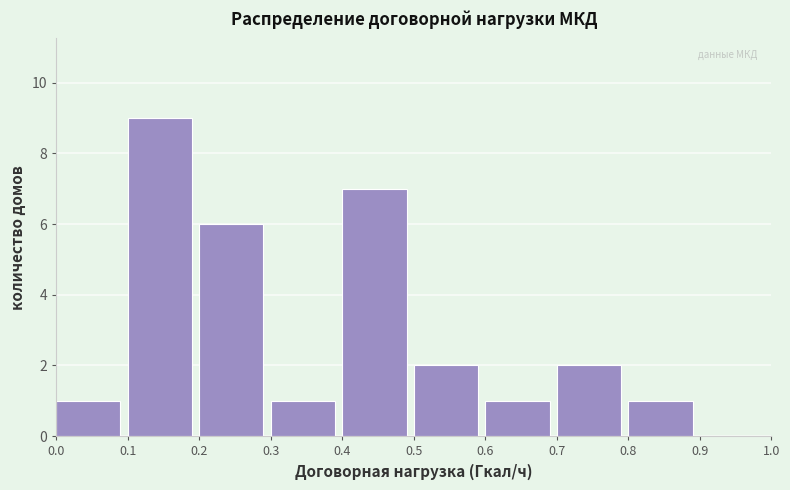

How tall is the bar that spans 0.3 to 0.4 on the x-axis? The values are not printed on the chart, so give them approximately, as read against the axis.

1